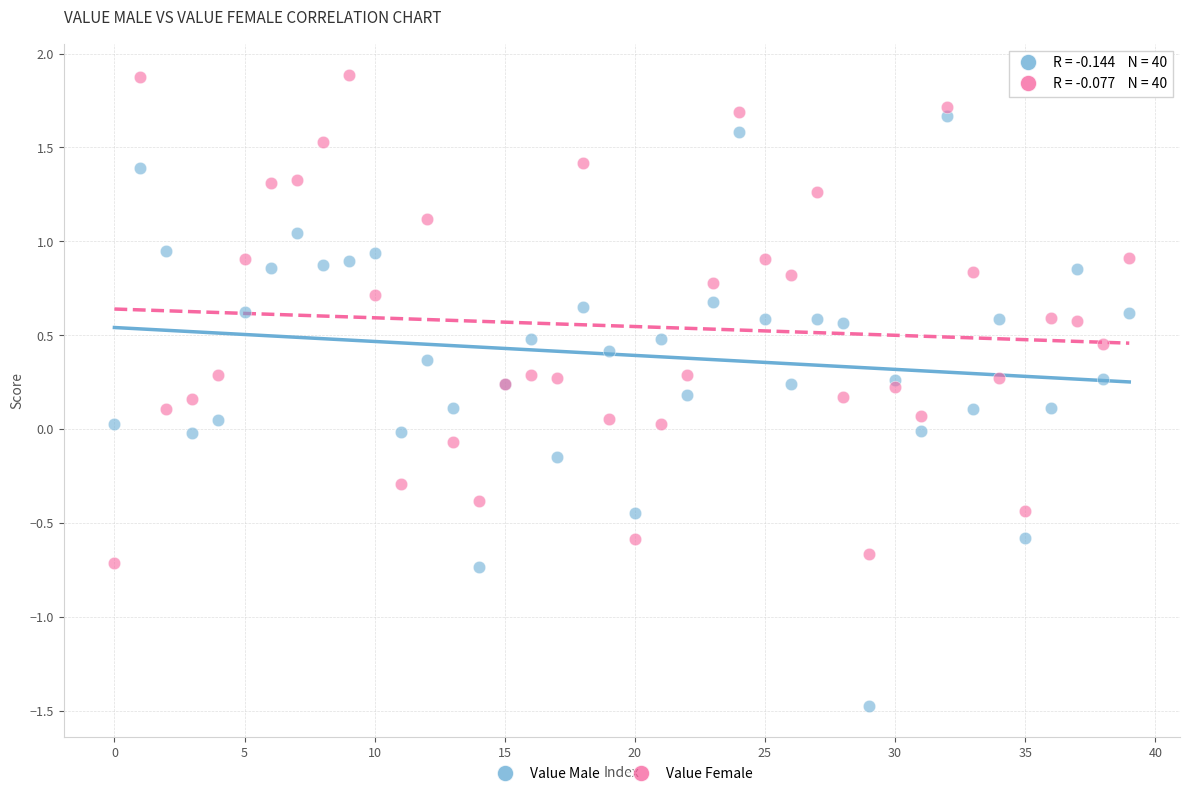

Which series reaches the maximum Y coordinate?

Value Female